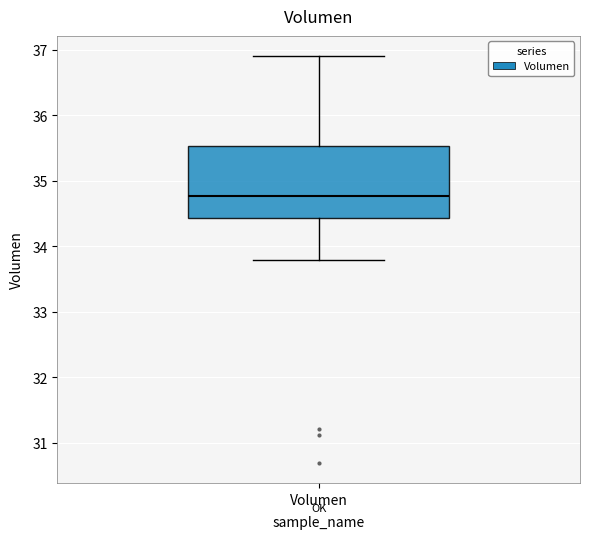

Where does the upper whisker of the box for Volumen end on the y-axis? The values are not printed on the chart, so give them approximately, as read against the axis.

36.9